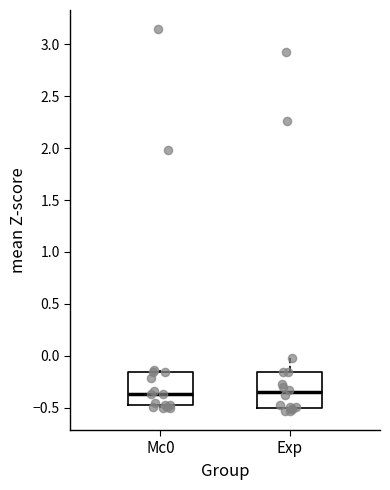

Reading left to right, transcribe this box plot: for each box, give where its median line is, the range the box spans, and where its two whiskers end, as read against the y-axis. The values are not printed on the chart, so give them approximately, as read against the axis.

Mc0: median -0.35, box -0.50 to -0.15, whiskers -0.50 (just below the box's lower edge) to -0.15 (just above the box's upper edge)
Exp: median -0.35, box -0.50 to -0.15, whiskers -0.55 to 0.00